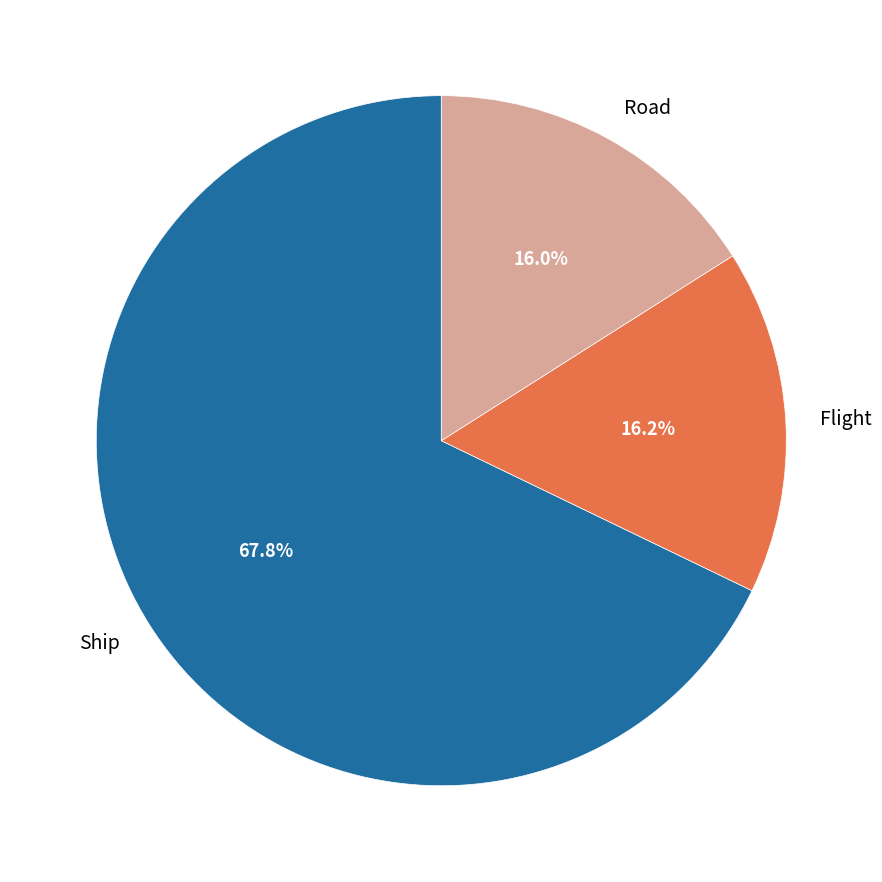

To the nearest percent, what percentage of the pie is Road?

16%